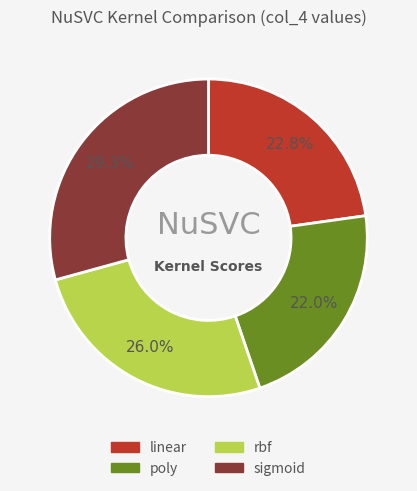

What percentage is the linear slice, to the nearest percent?

23%